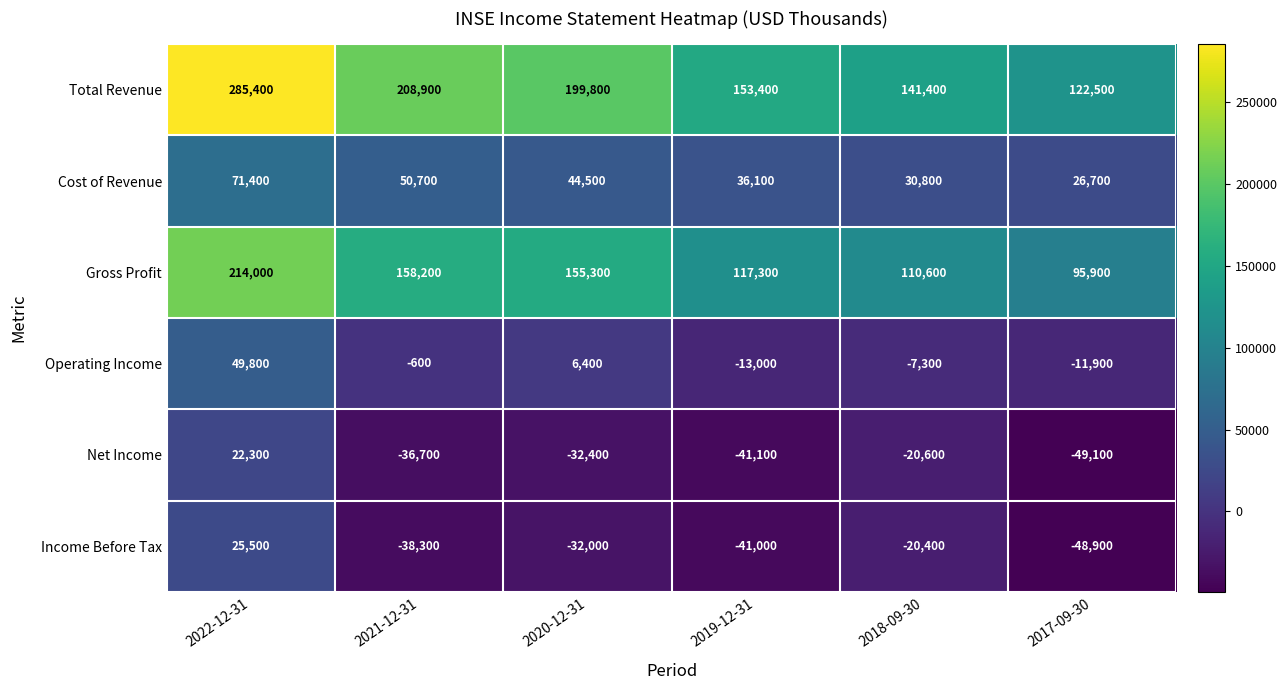

How many data points in Net Income are above -32400?

2